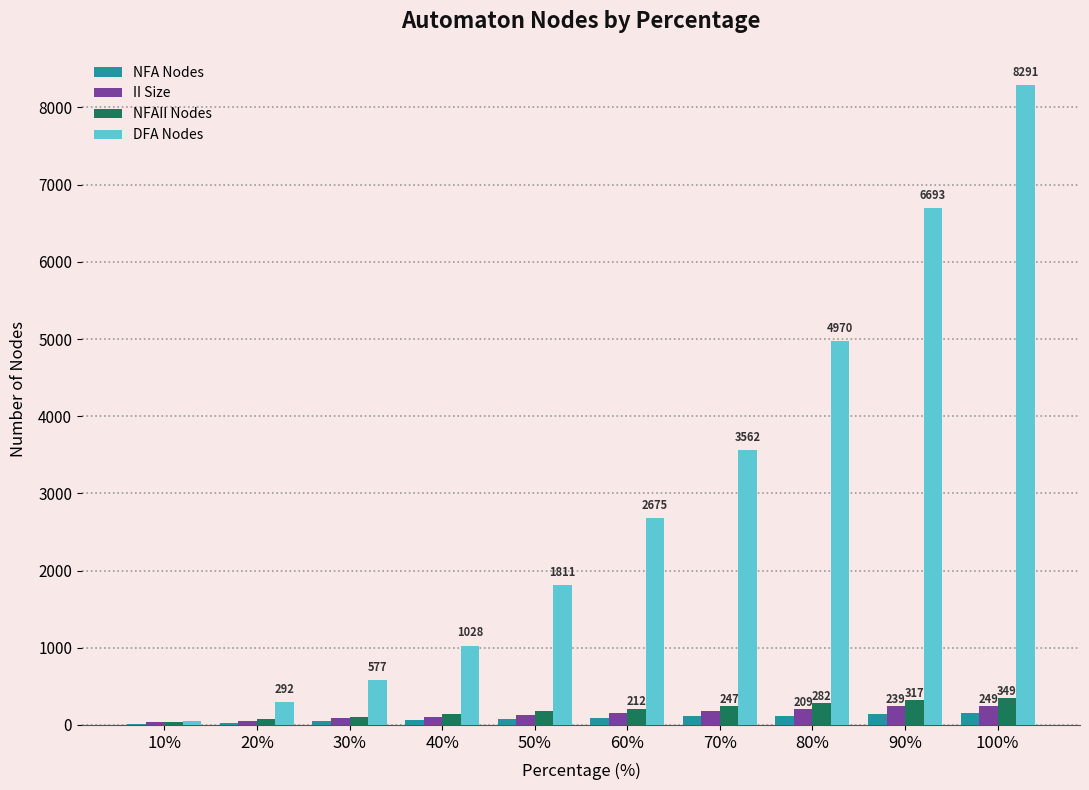

How many NFAII Nodes values are between 107 and 282?

6